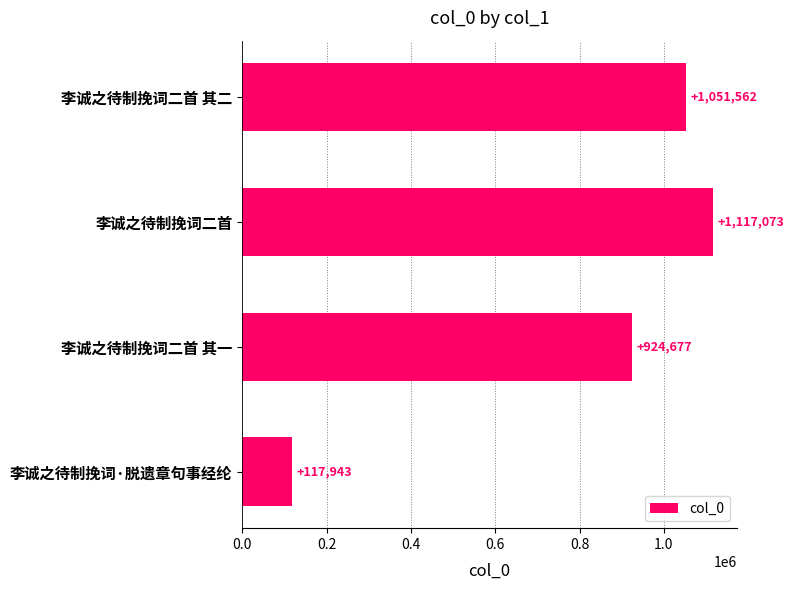

How many bars are there in total?

4